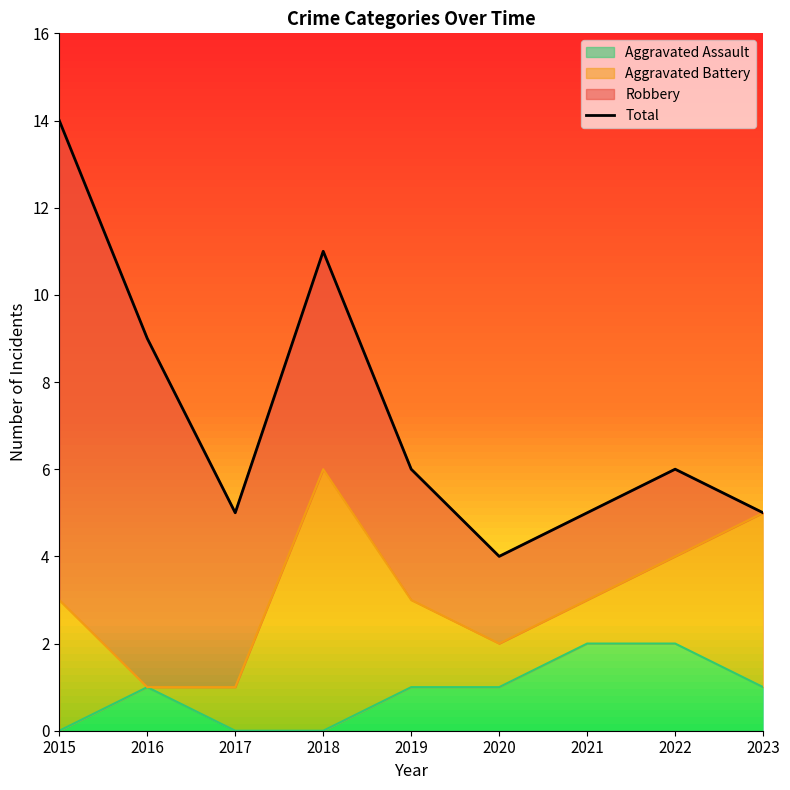

Reading left to right, transcribe all the data shown in this chart.

14	9	5	11	6	4	5	6	5